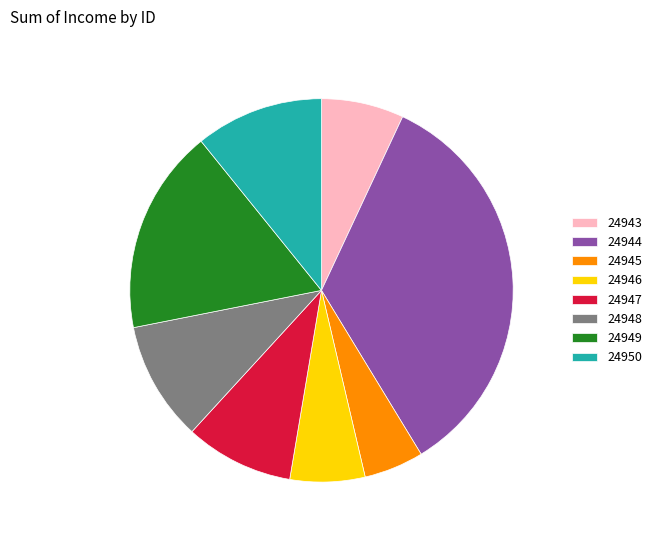

Do 24947 and 24944 together represent more than half of the pie?

No